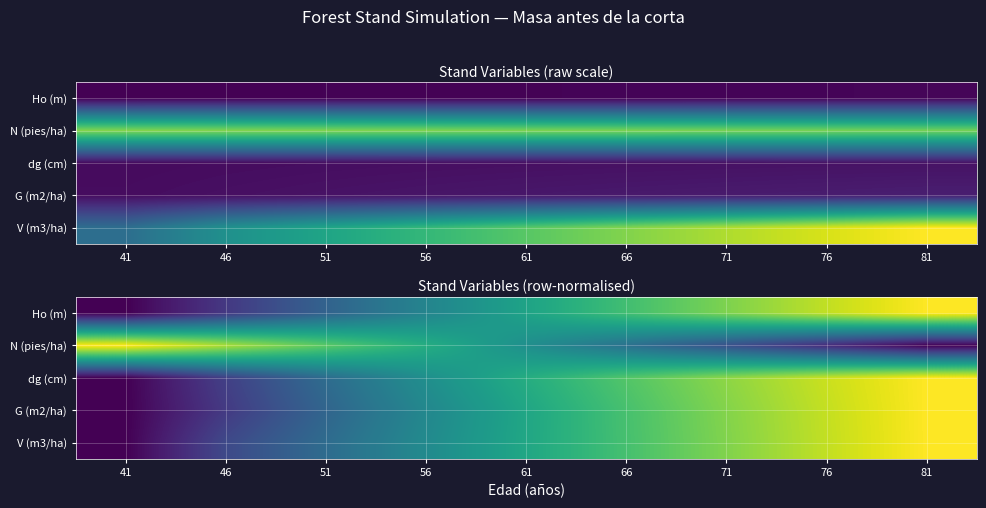

Which category has the highest value across all series?

81